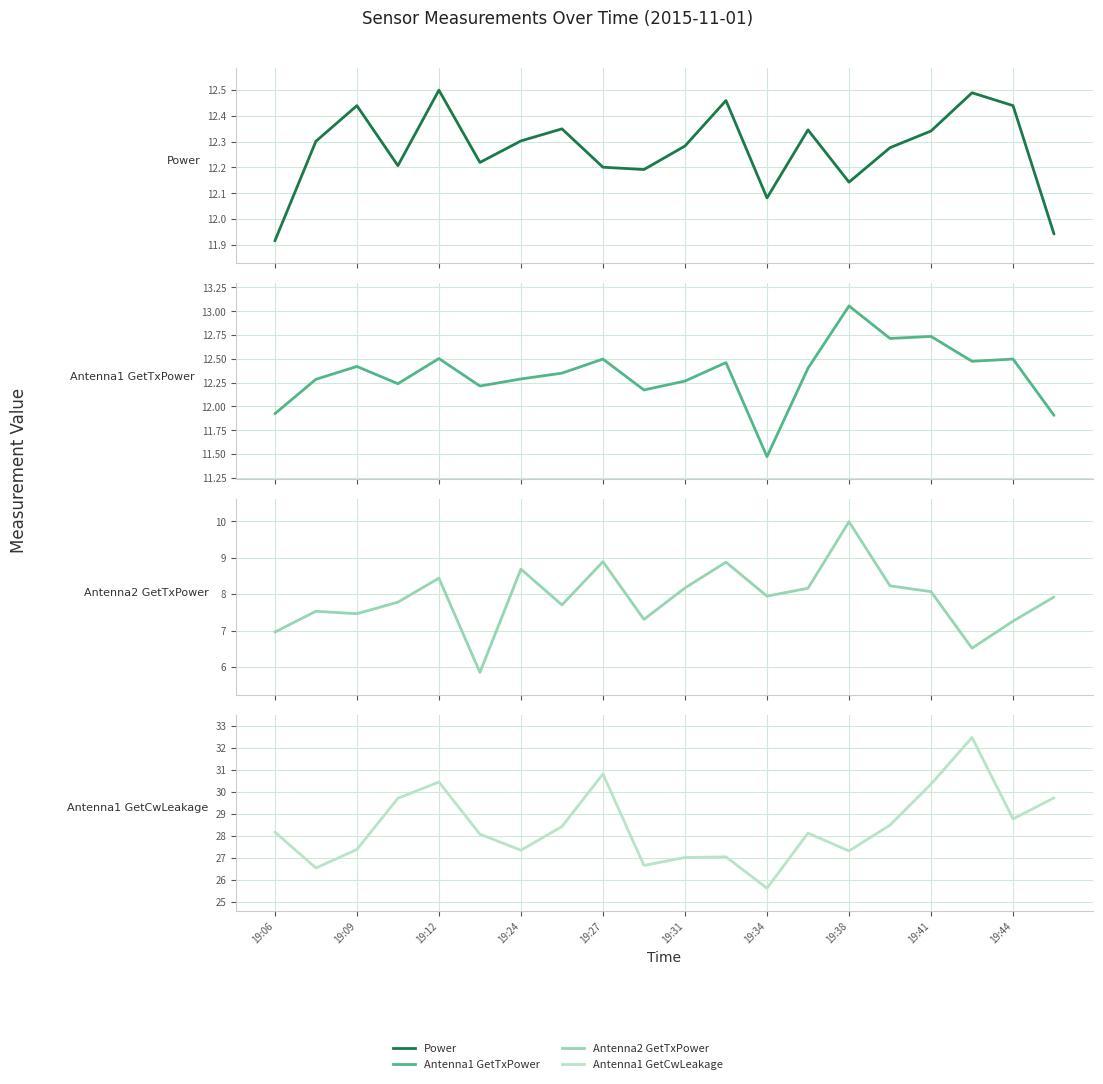

How many values in the Power series exceed 12?

18